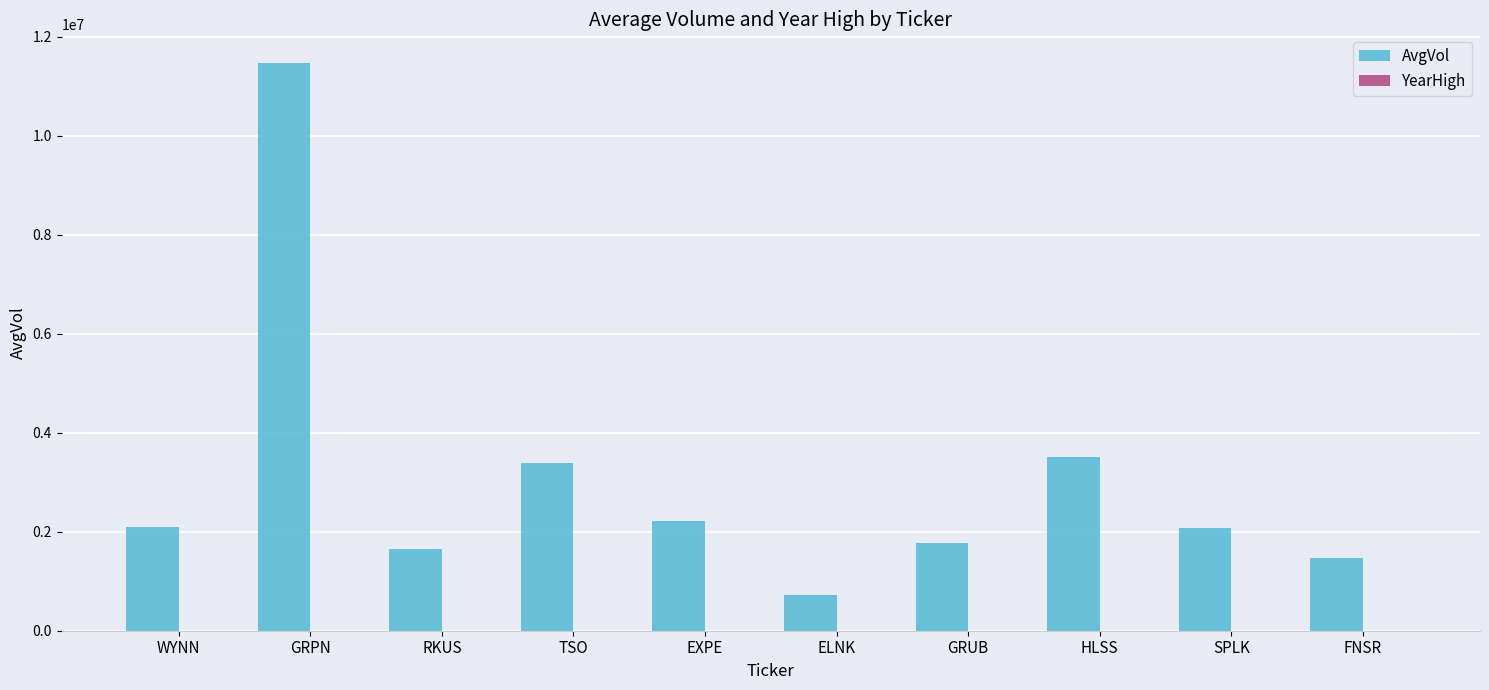

Between ELNK and SPLK, which series saw the biggest shift?

AvgVol